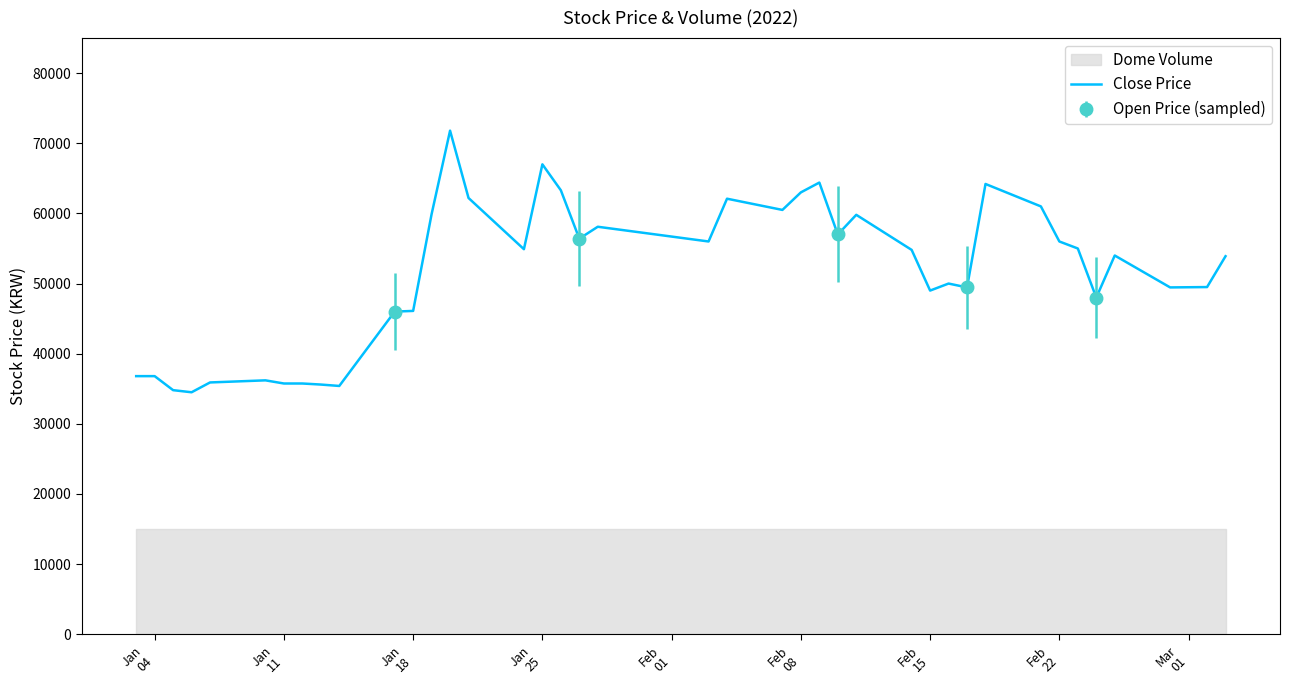

What is the highest value of the Close Price series?

71800